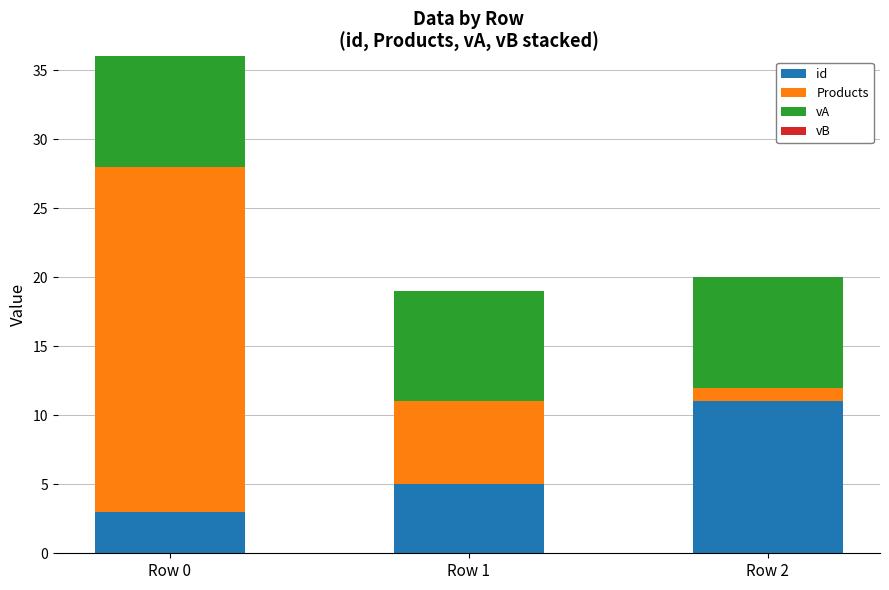

Reading right to left, transcribe the values for id.

Row 2=11	Row 1=5	Row 0=3